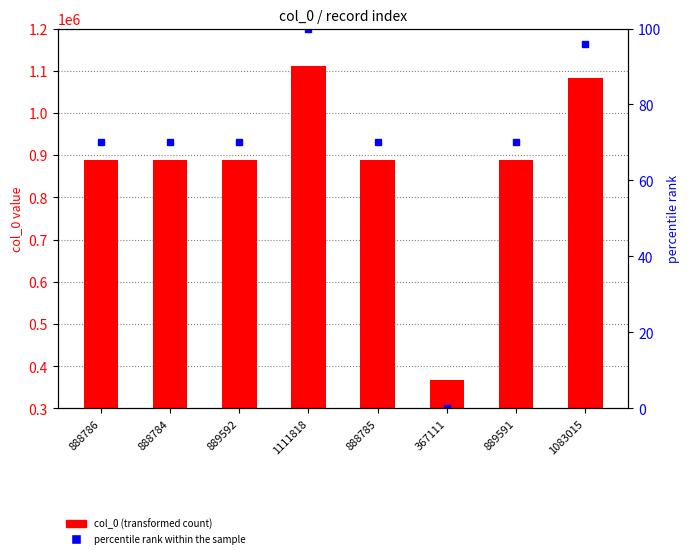

Where is percentile rank within the sample nearest to the value 50?

888786